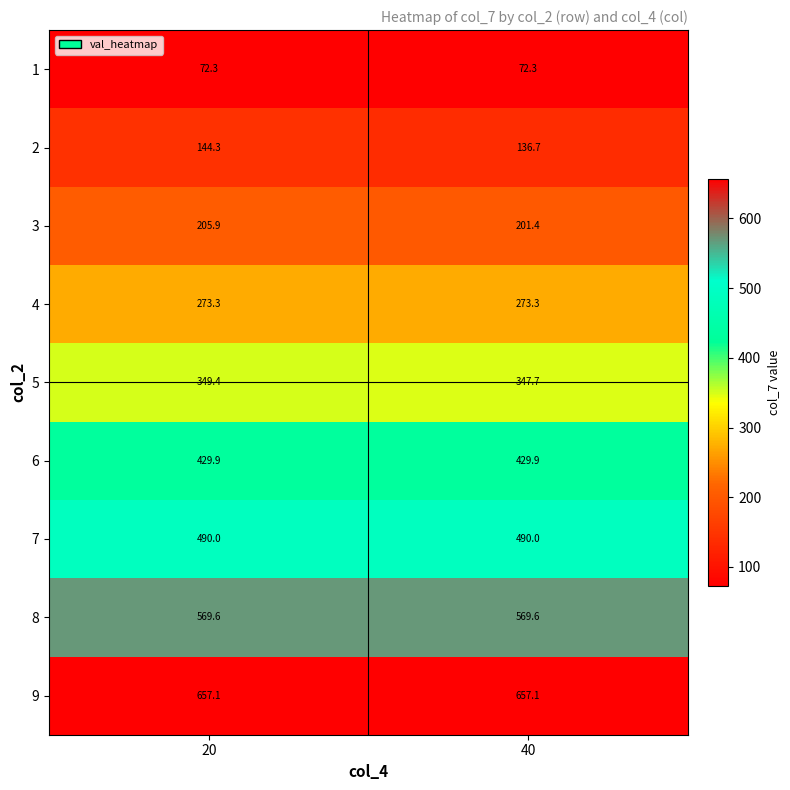

Reading left to right, what are all the values shown in this chart?

1: 72.3	72.3
2: 144.3	136.7
3: 205.9	201.4
4: 273.3	273.3
5: 349.4	347.7
6: 429.9	429.9
7: 490.0	490.0
8: 569.6	569.6
9: 657.1	657.1